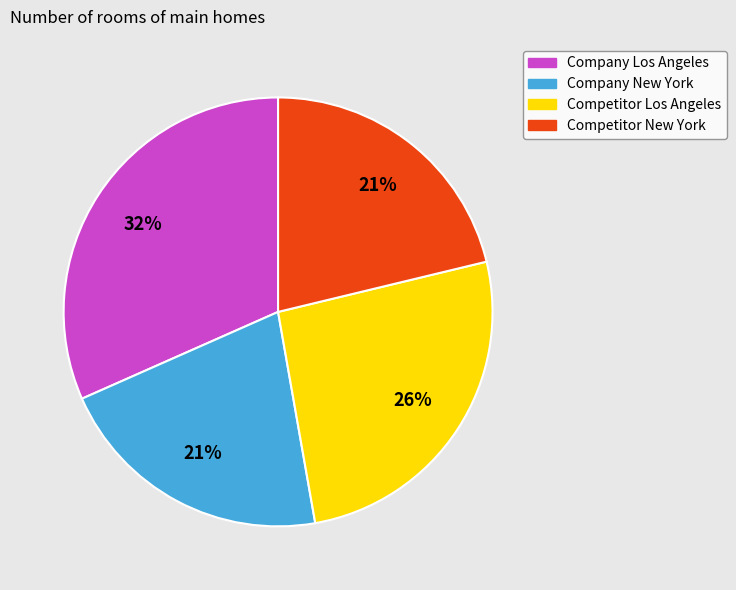

How many segments does this pie chart have?

4